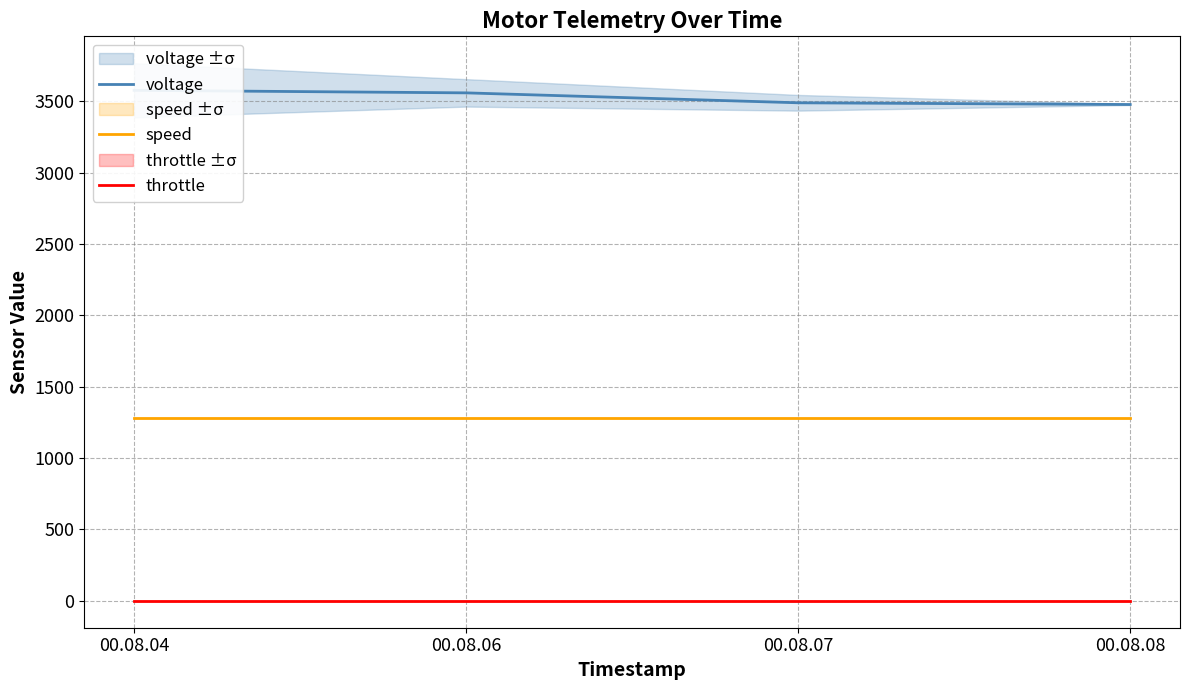

Which label corresponds to the smallest value in the chart?

00.08.04